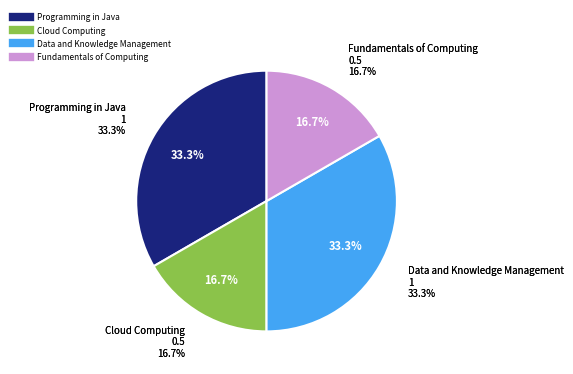

What percentage do Programming in Java and Data and Knowledge Management together represent?

66.7%